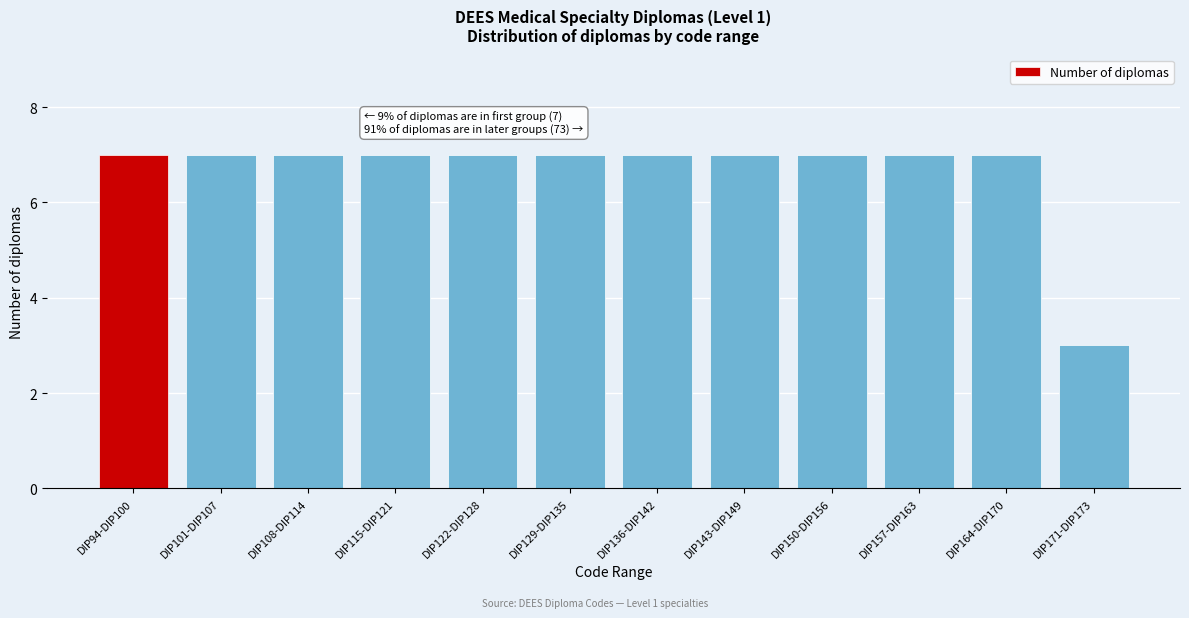

Reading right to left, what are all the values shown in this chart?

DIP171-DIP173=3	DIP164-DIP170=7	DIP157-DIP163=7	DIP150-DIP156=7	DIP143-DIP149=7	DIP136-DIP142=7	DIP129-DIP135=7	DIP122-DIP128=7	DIP115-DIP121=7	DIP108-DIP114=7	DIP101-DIP107=7	DIP94-DIP100=7